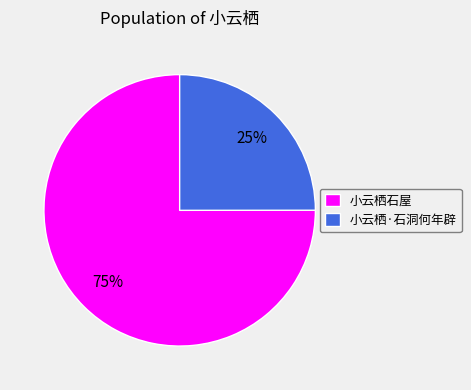

To the nearest percent, what percentage of the pie is 小云栖·石洞何年辟?

25%